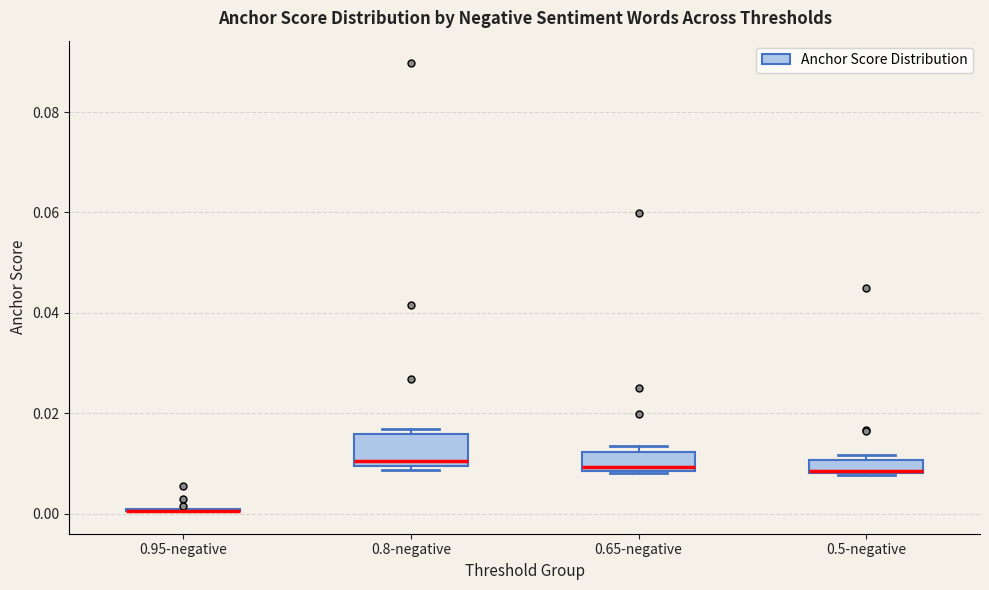

Comparing the boxes themselves (not the whiskers), which one is the tallest?

0.8-negative